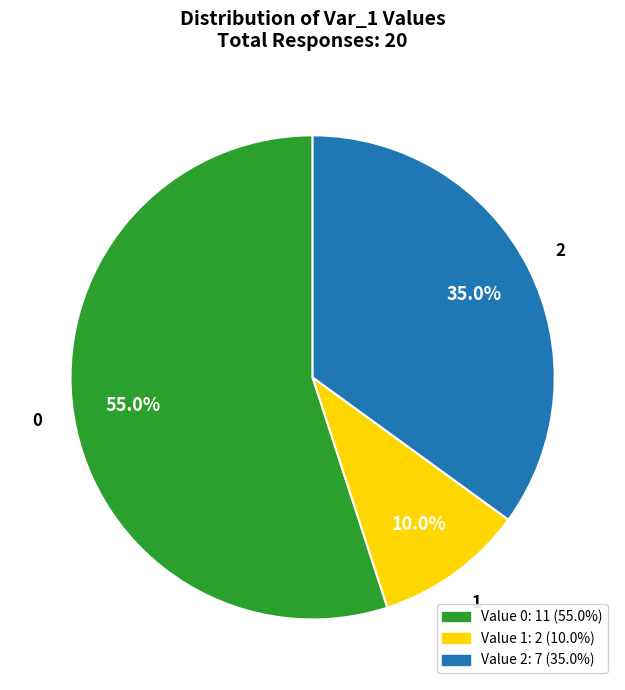

How many slices are in this pie chart?

3